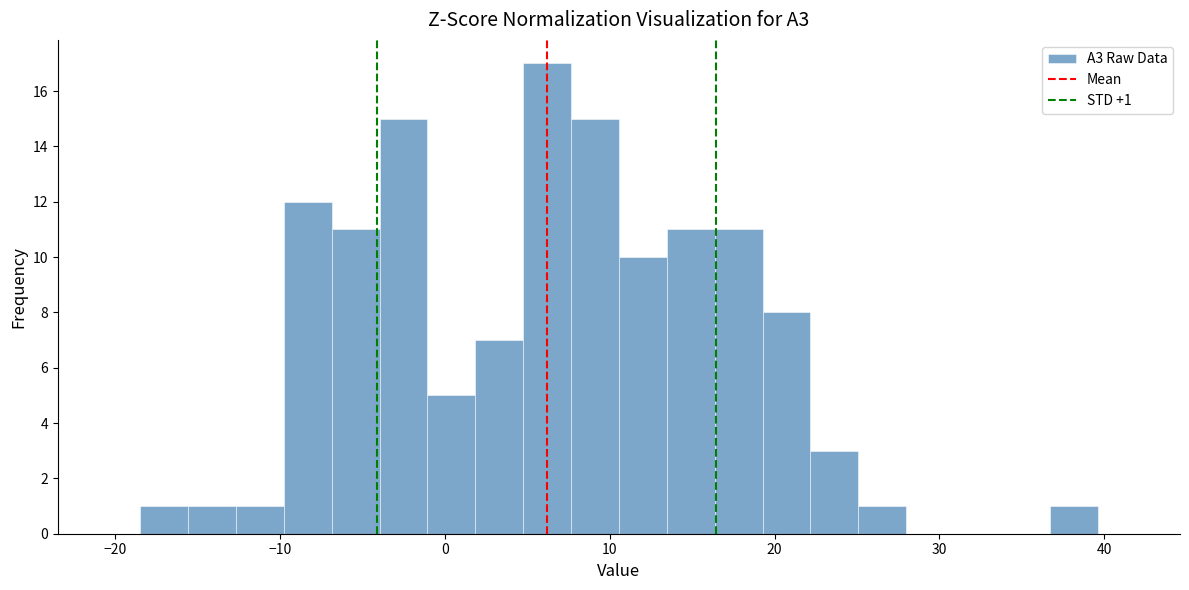

Read against the x-axis, roughly where is the centre of the tallest bar?

6